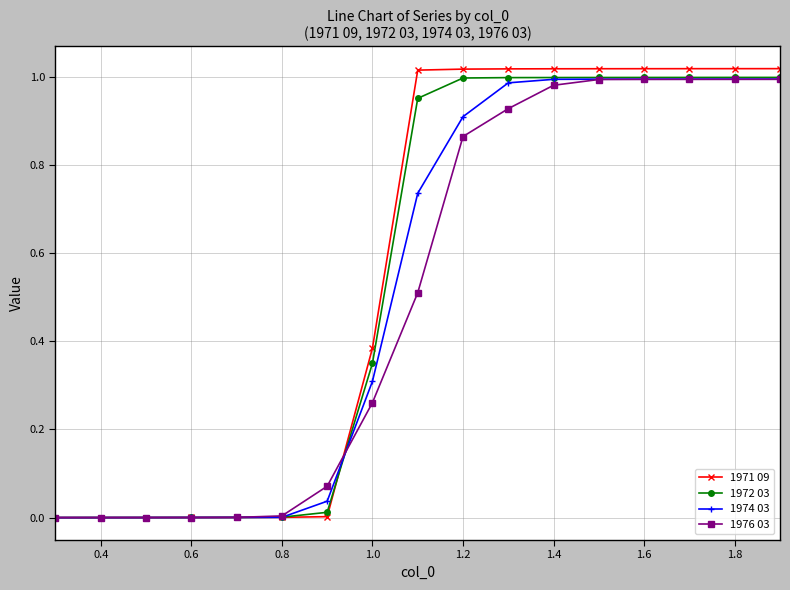

True or false: 1976 03 has a value of 1.0 at 1.8.

True